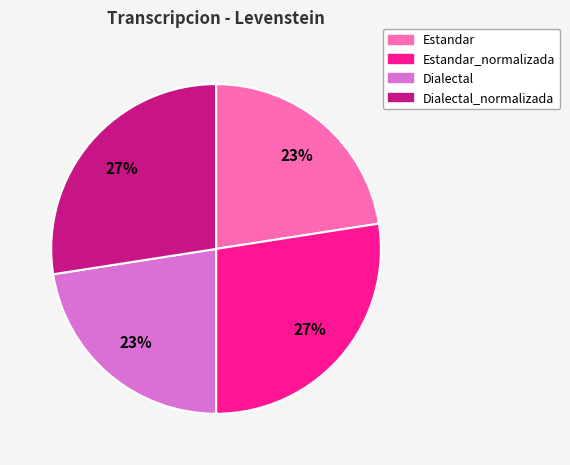

How many slices are in this pie chart?

4